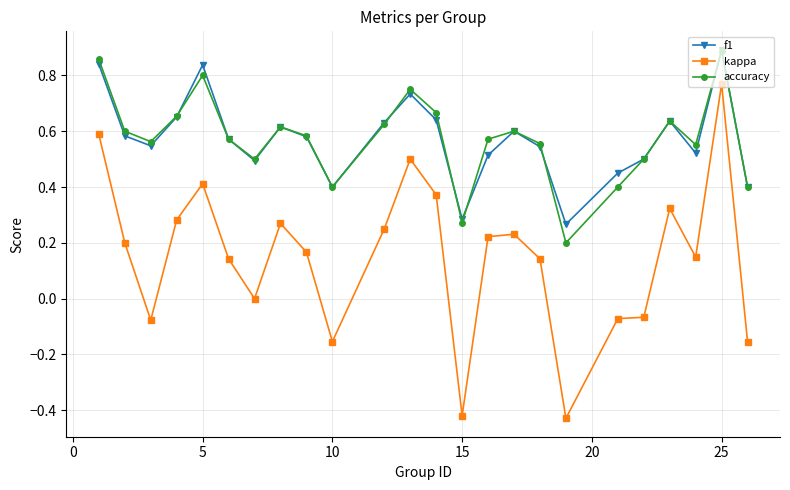

Which series has the widest spread of values?

kappa